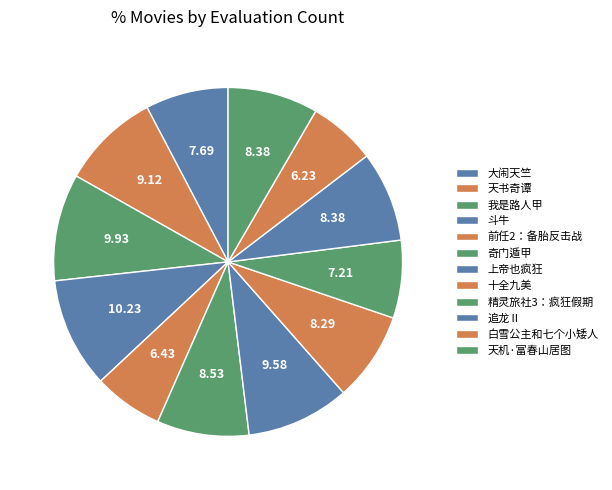

Which category has the biggest portion of the pie?

斗牛